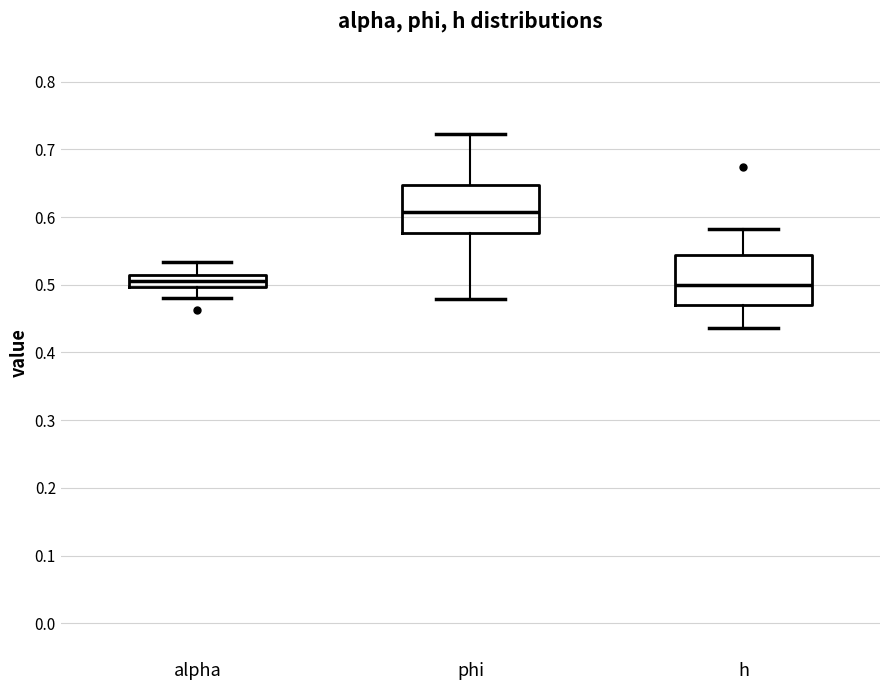

Reading left to right, transcribe this box plot: for each box, give where its median line is, the range the box spans, and where its two whiskers end, as read against the y-axis. The values are not printed on the chart, so give them approximately, as read against the axis.

alpha: median 0.51 (inside the box), box 0.50 to 0.51, whiskers 0.48 to 0.53
phi: median 0.61, box 0.58 to 0.65, whiskers 0.48 to 0.72
h: median 0.50, box 0.47 to 0.54, whiskers 0.44 to 0.58